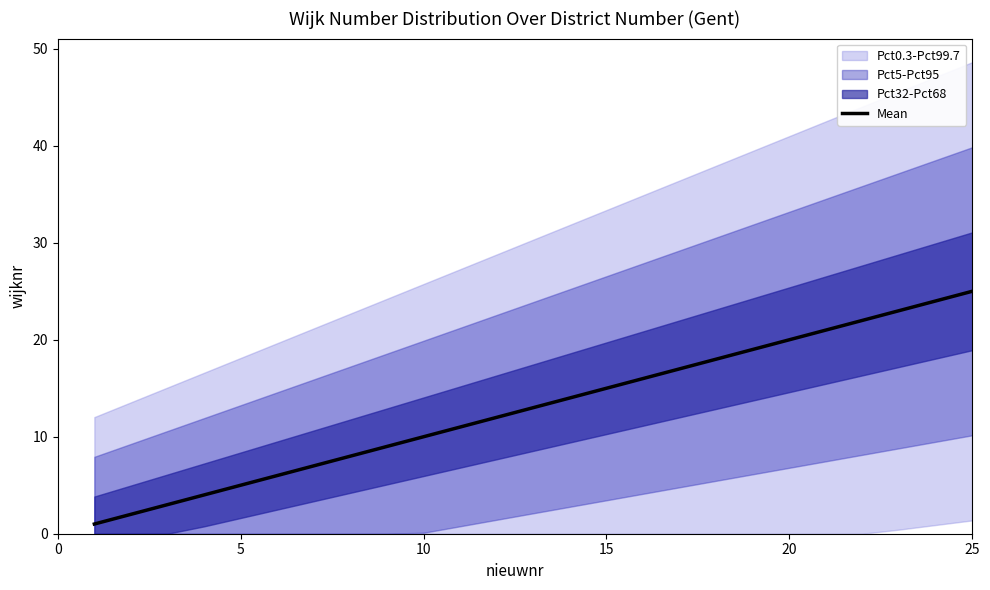

The Mean series shows 25 at 25. True or false?

True